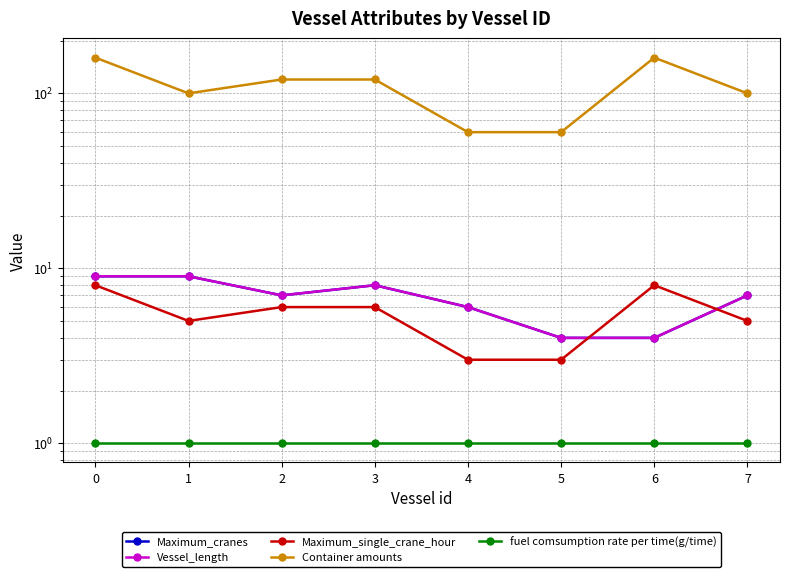

What is the difference between the Vessel_length values at 0 and 7?

2